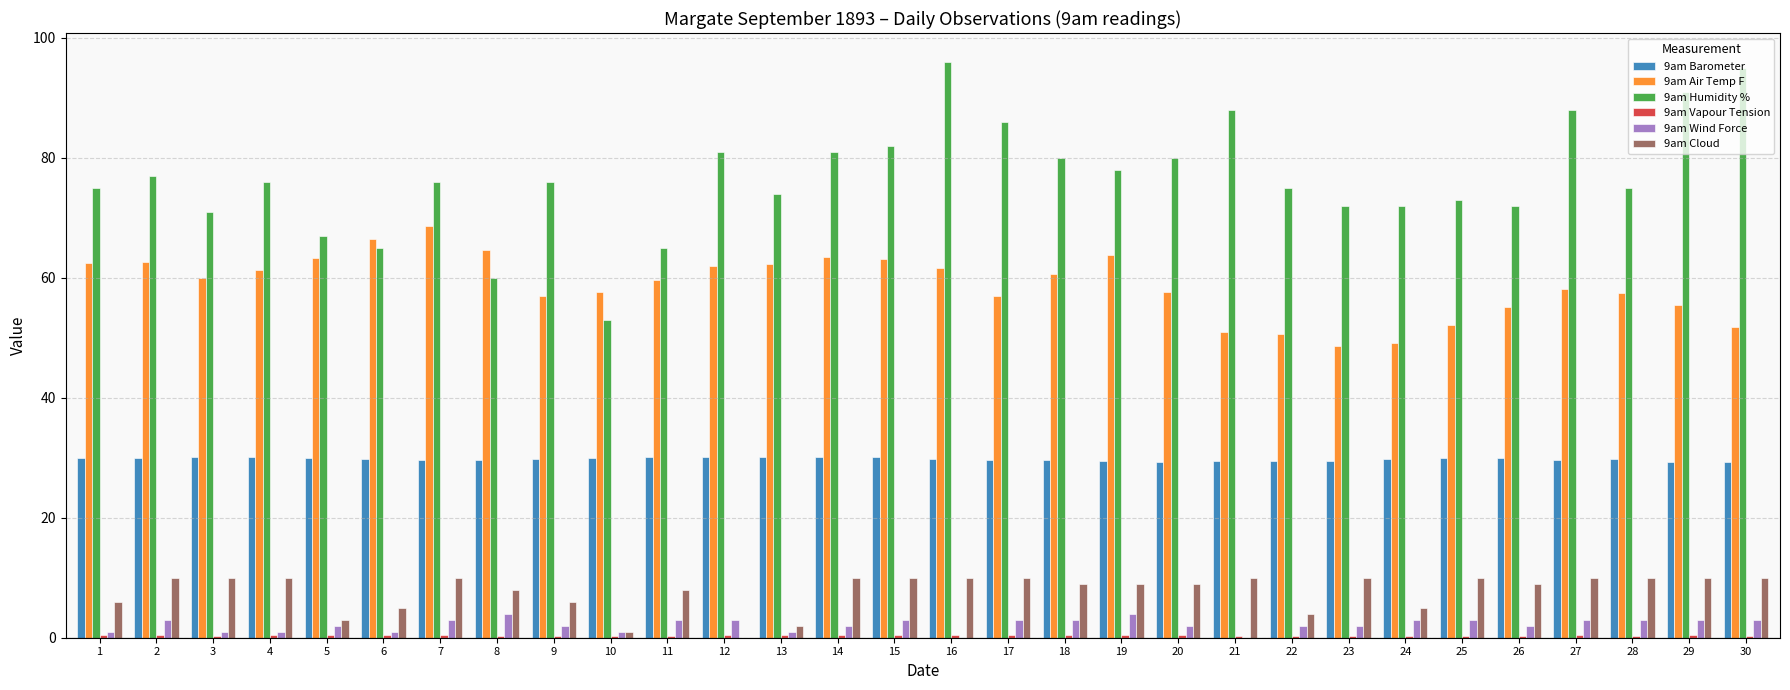

Is the value of 9am Wind Force at 29 greater than the value of 9am Barometer at 17?

No